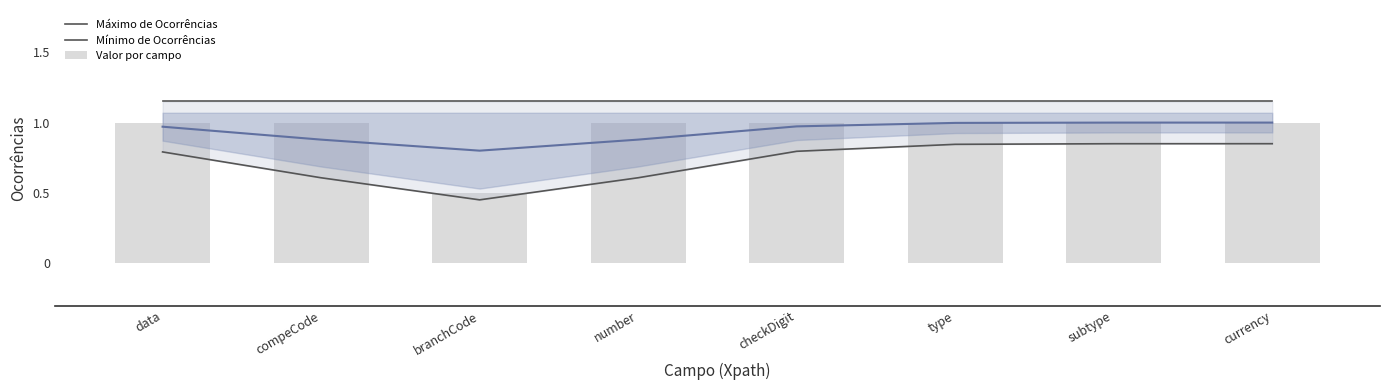

True or false: Mínimo de Ocorrências has a value of 0.3 at subtype.

False